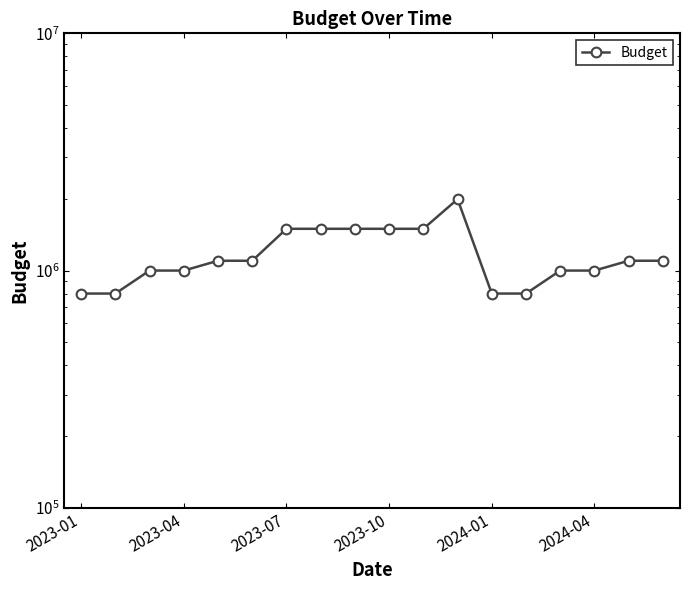

What is the average value?

1172222